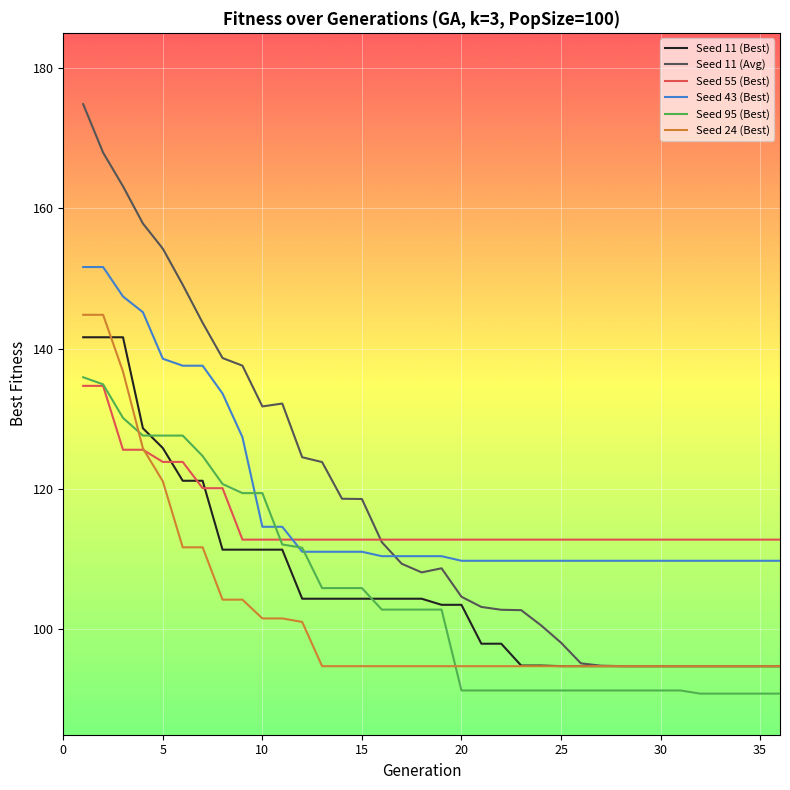

Count the number of categories in the chart.

36